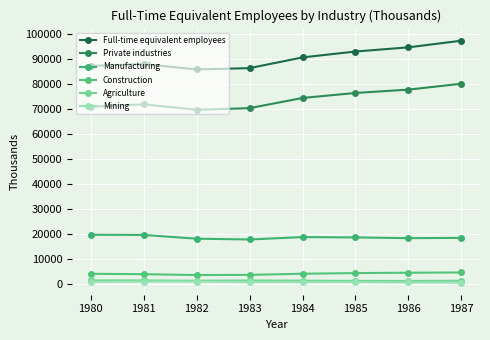

What is the average value of the Manufacturing series?

18802